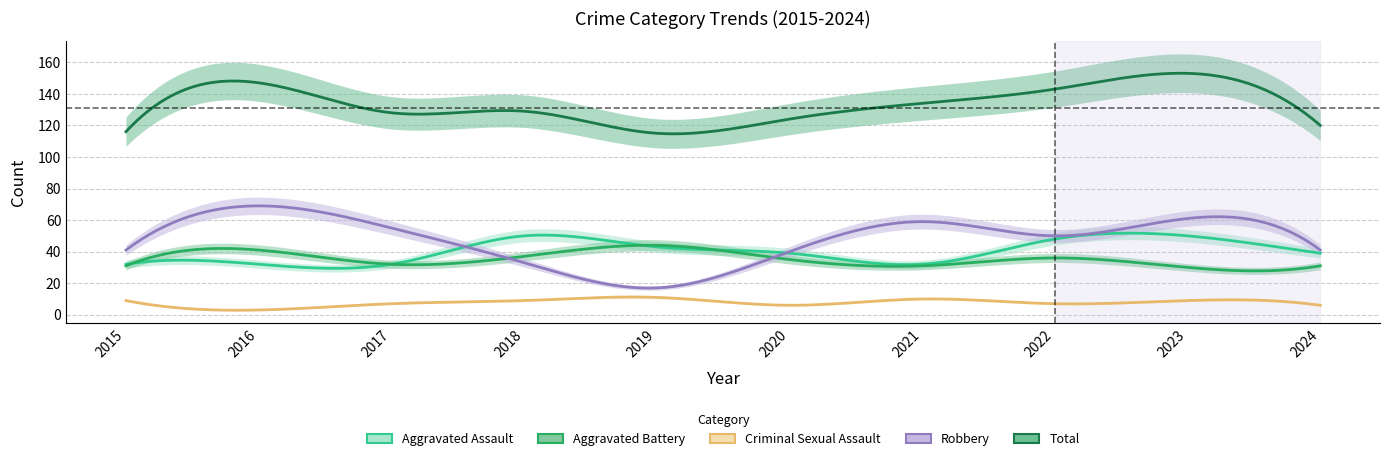

Where is the first local minimum for Criminal Sexual Assault?

2016